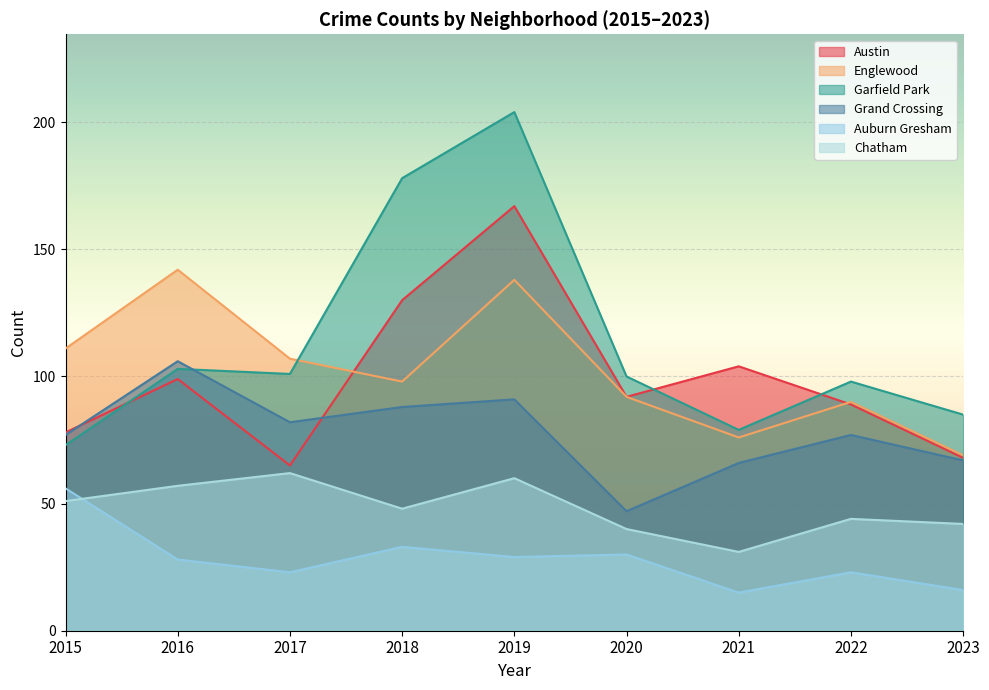

True or false: Chatham and Grand Crossing cross at least once.

False